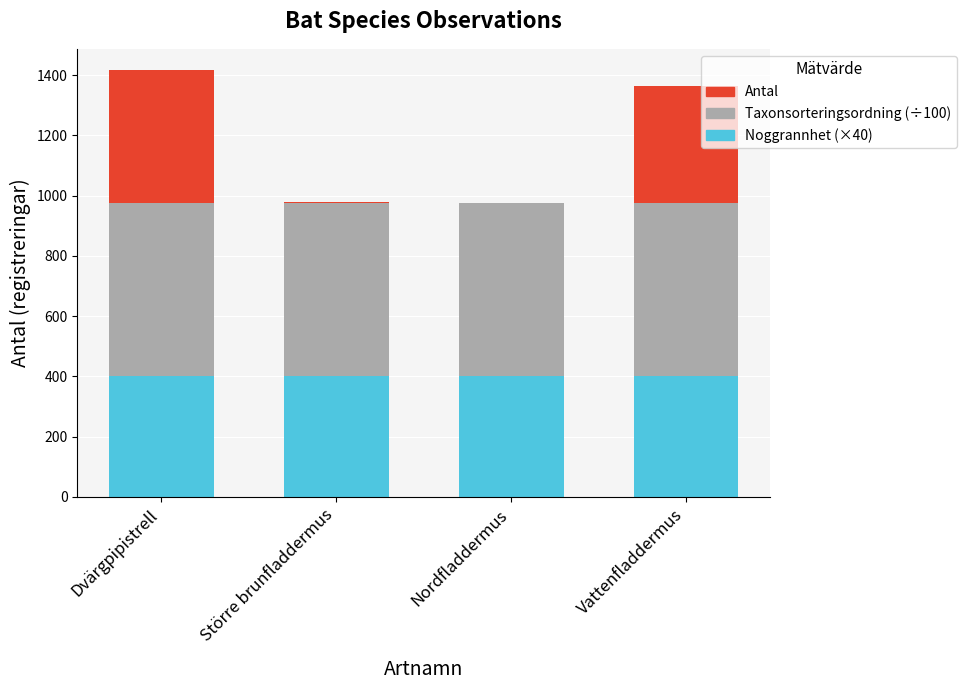

How many series are shown in this chart?

3